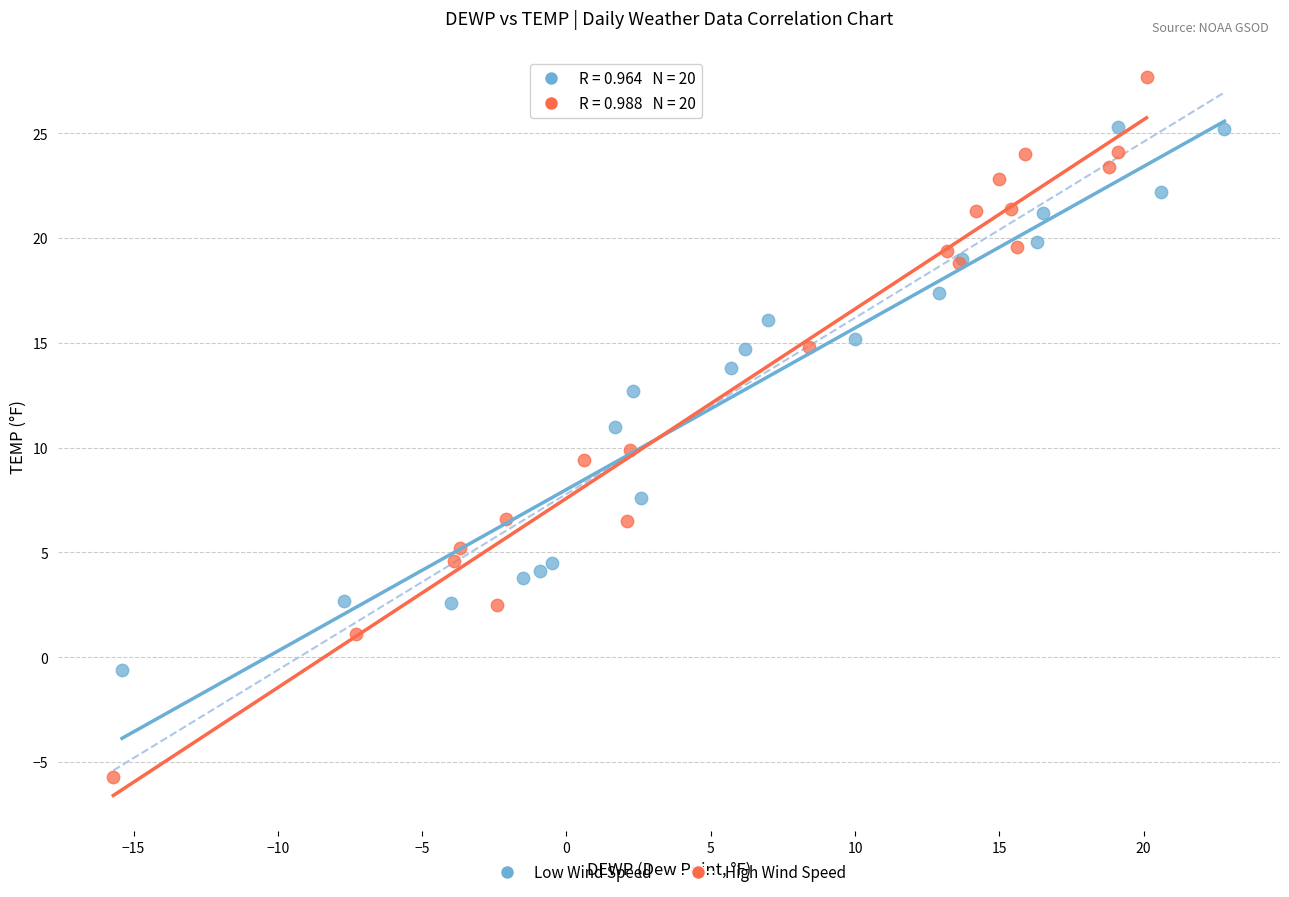

What are all the series names shown in the legend?

Low Wind Speed, High Wind Speed